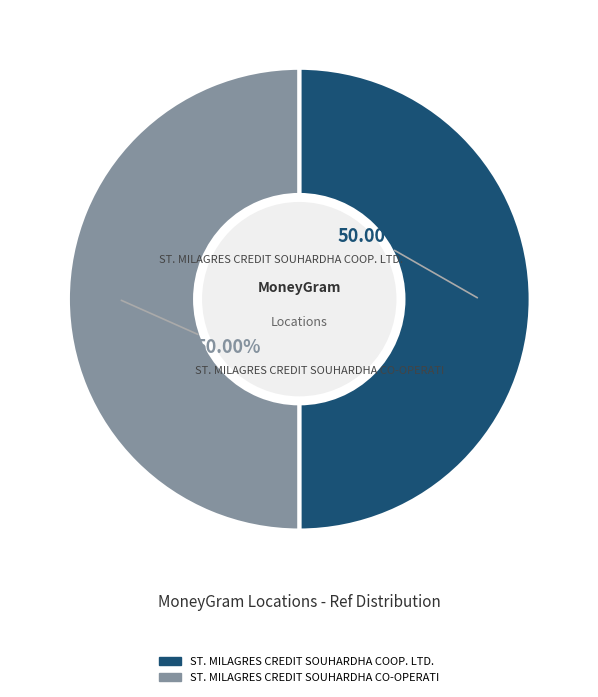

Combined, what portion of the pie is ST. MILAGRES CREDIT SOUHARDHA CO-OPERATI and ST. MILAGRES CREDIT SOUHARDHA COOP. LTD.?

100.0%